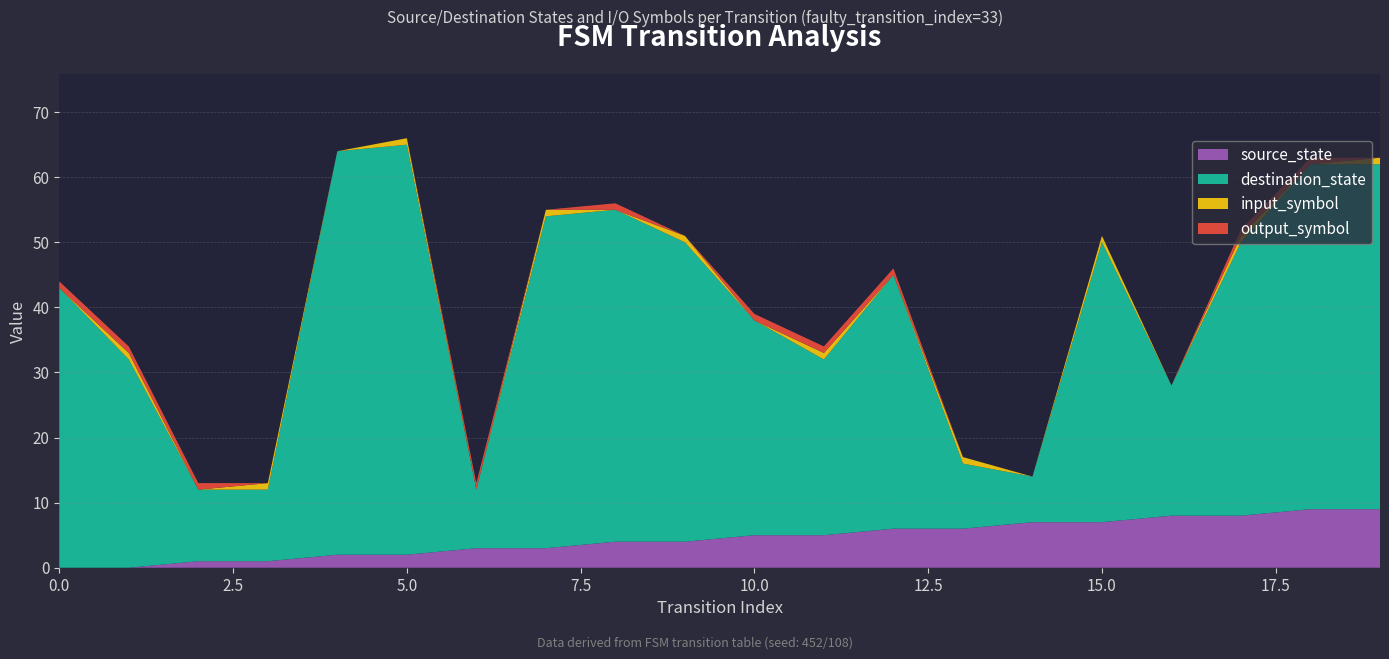

Reading left to right, extract all data points from this chart.

source_state: 0	0	1	1	2	2	3	3	4	4	5	5	6	6	7	7	8	8	9	9
destination_state: 43	32	11	11	62	63	9	51	51	46	33	27	39	10	7	43	20	42	53	53
input_symbol: 0	1	0	1	0	1	0	1	0	1	0	1	0	1	0	1	0	1	0	1
output_symbol: 1	1	1	0	0	0	1	0	1	0	1	1	1	0	0	0	0	1	1	0